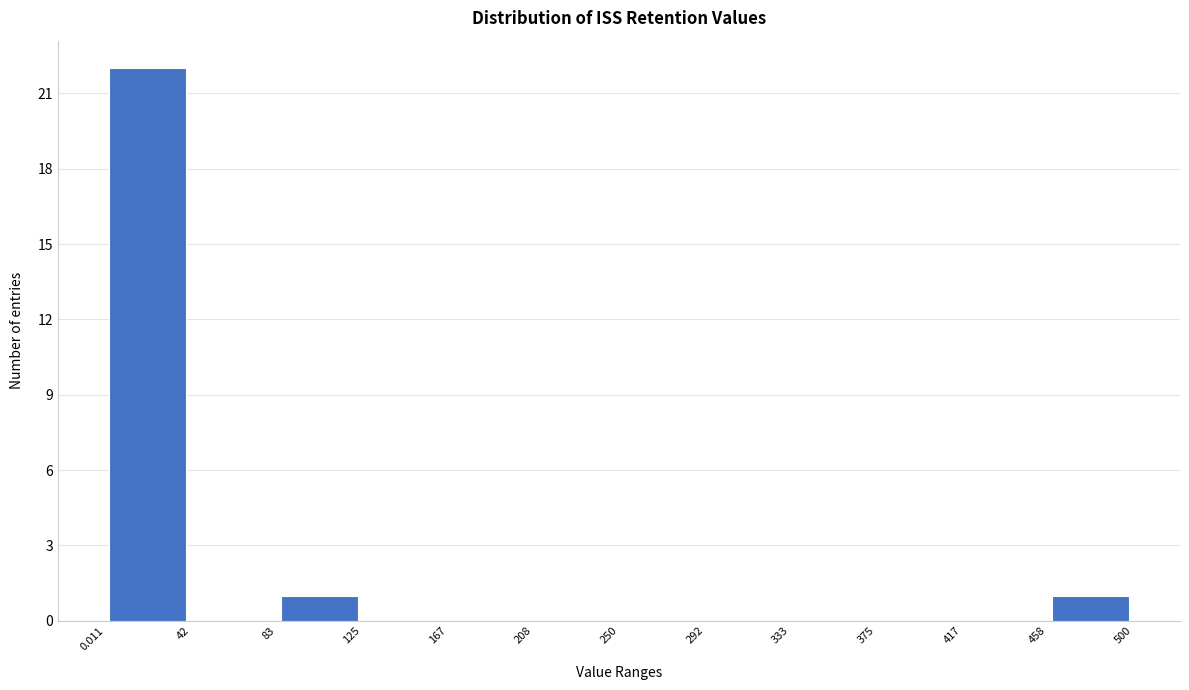

Reading left to right, list every bar in this chart as the range it spans on the x-axis followed by its height. The values are not printed on the chart, so give them approximately, as read against the axis.

0.011 to 42: 22
42 to 83: 0
83 to 125: 1
125 to 167: 0
167 to 208: 0
208 to 250: 0
250 to 292: 0
292 to 333: 0
333 to 375: 0
375 to 417: 0
417 to 458: 0
458 to 500: 1